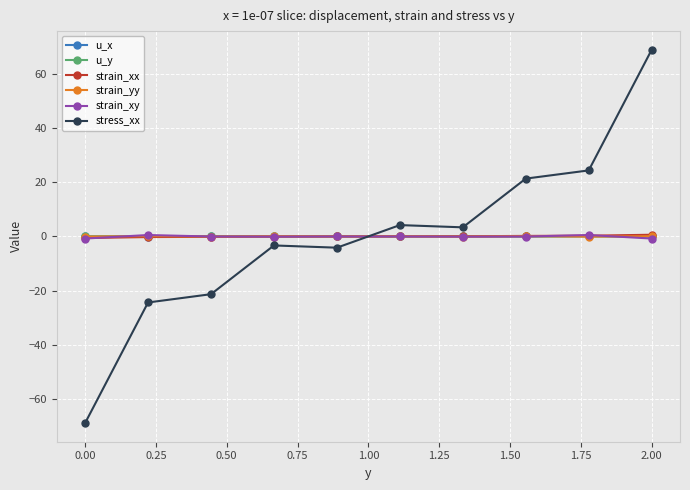

How many intersections are there between stress_xx and strain_yy?

1